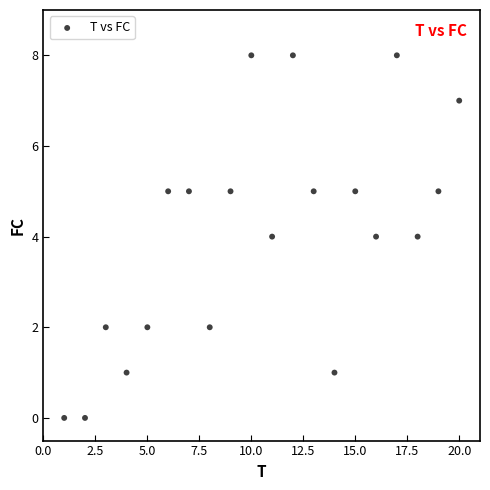

What is the range of X values (max minus min)?

19